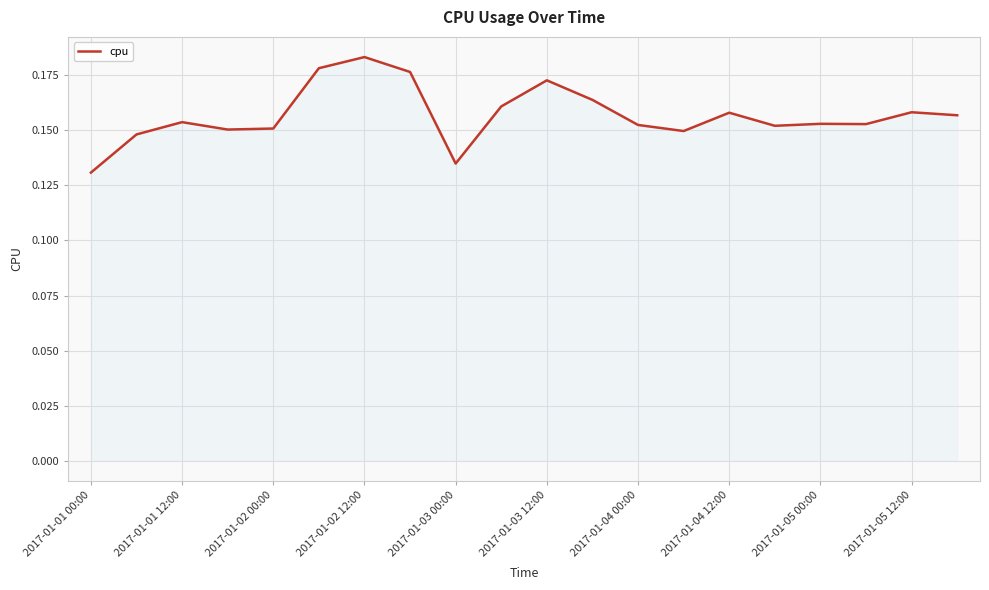

Is it true that the value at 2017-01-03 00:00 is 0.0?

False